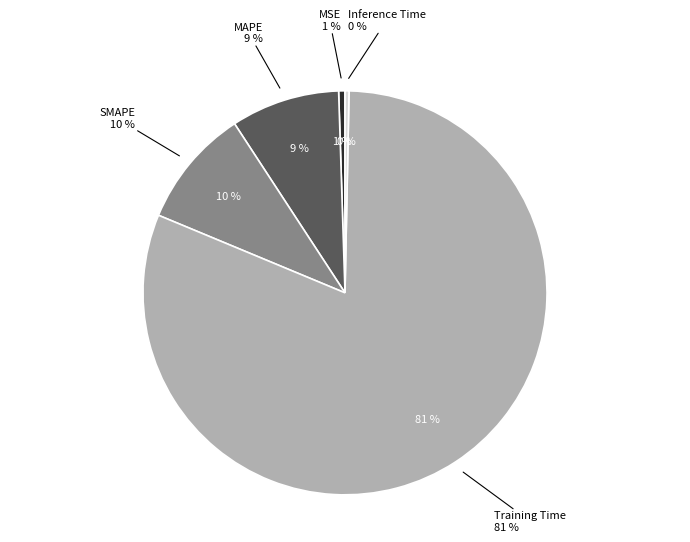

Rank the categories by value from lowest to highest.

Inference Time, MSE, MAPE, SMAPE, Training Time